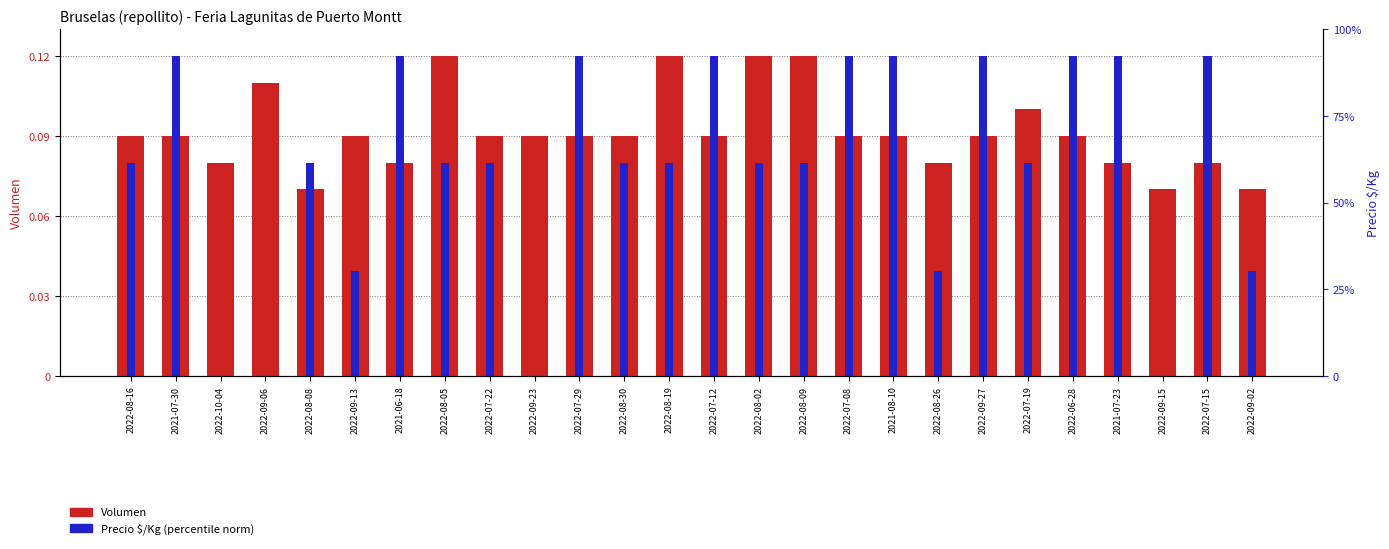

How many groups of bars are there?

26